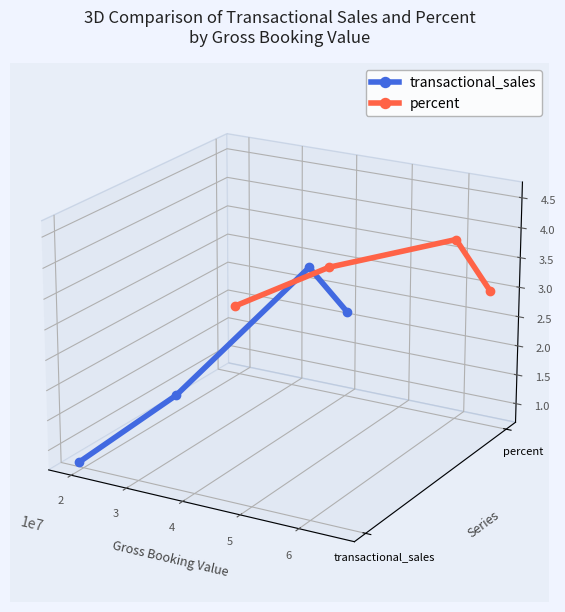

True or false: percent has more than 0 interior local peaks.

True